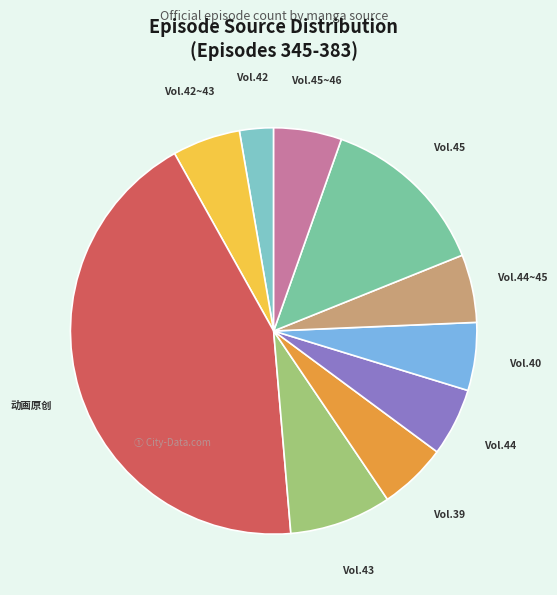

Do Vol.39 and Vol.40 together represent more than half of the pie?

No